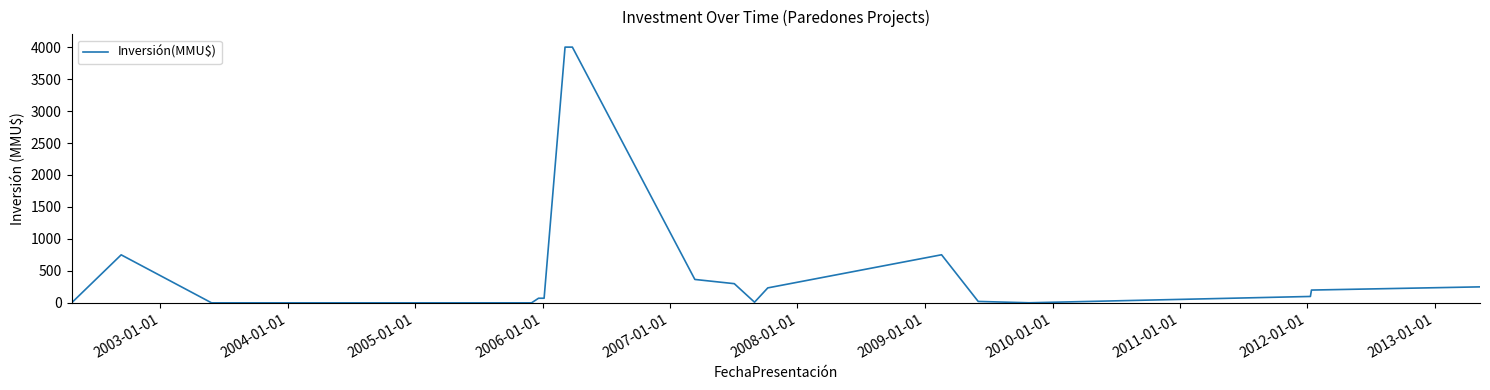

What is the greatest value displayed?

4000